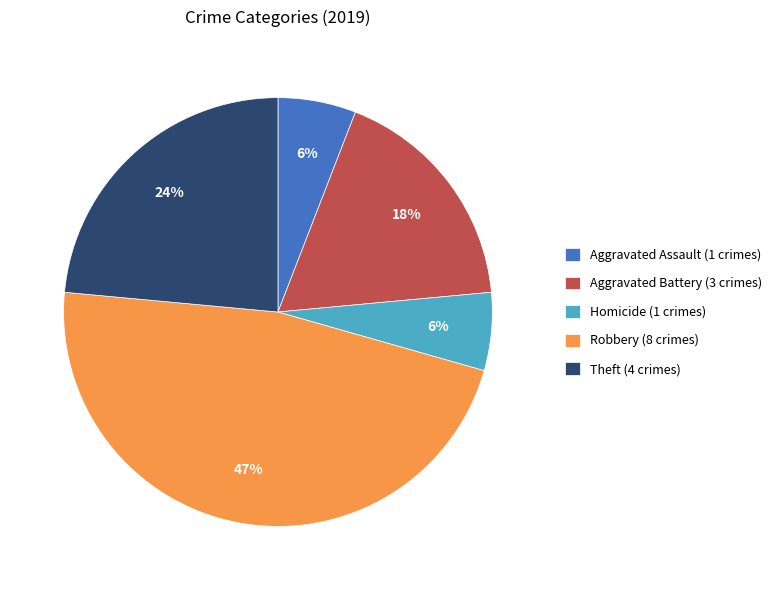

The Robbery (8 crimes) slice represents 47% of the pie. True or false?

True